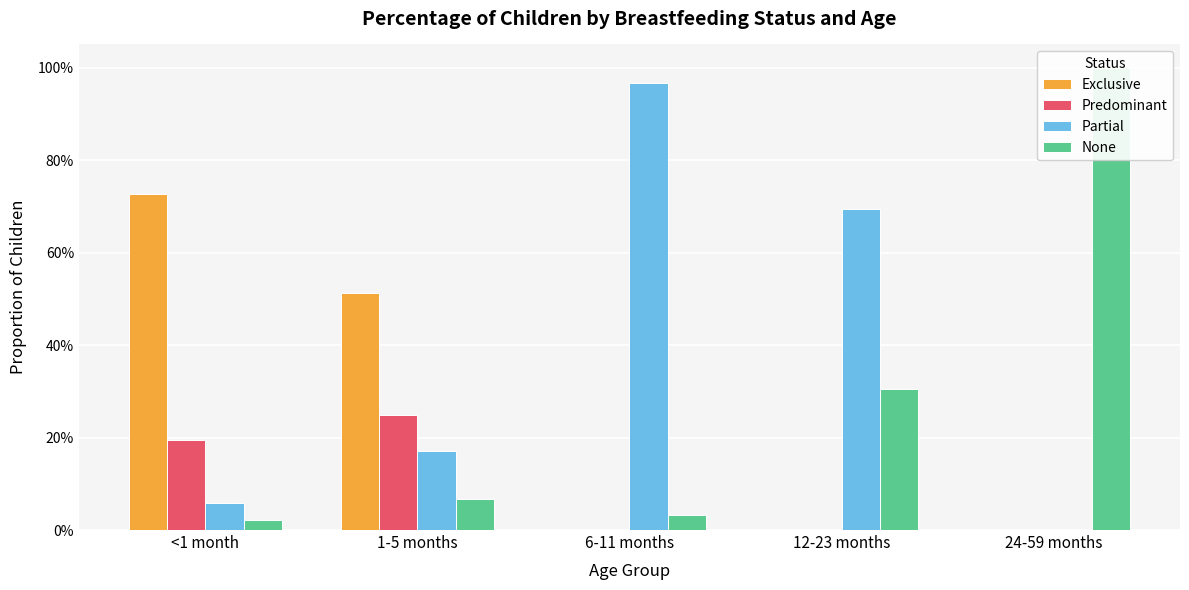

What is the total value across all series at 12-23 months?

1.0